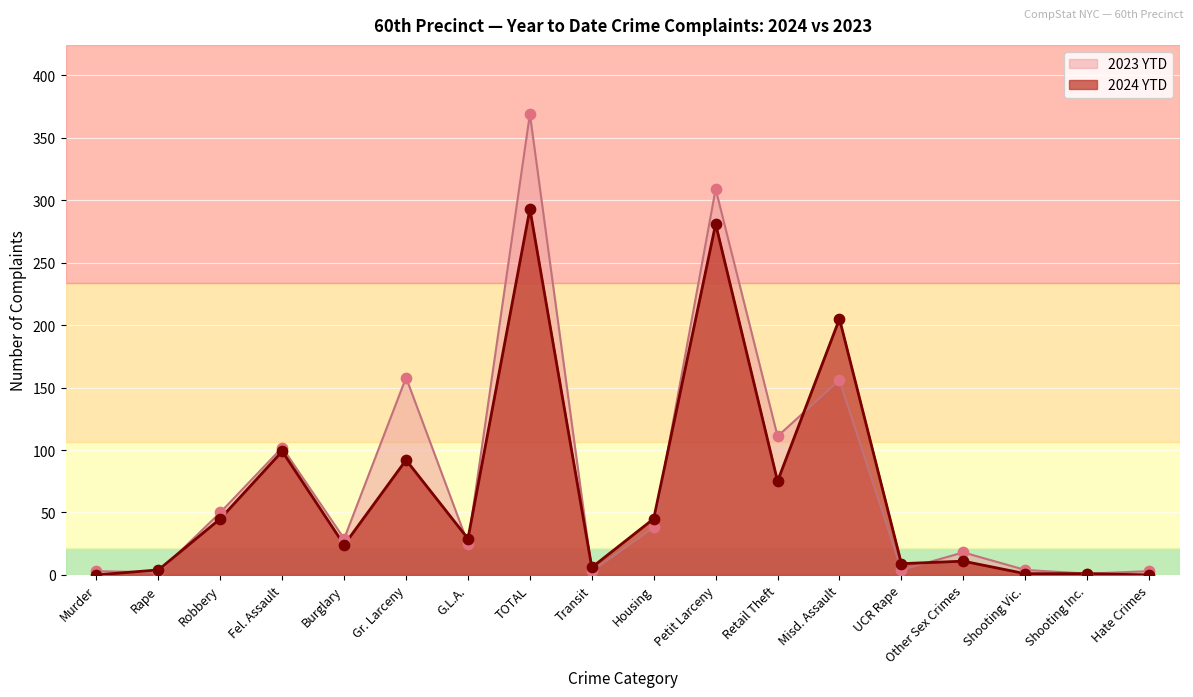

Which series reaches the maximum Y coordinate?

2023 YTD